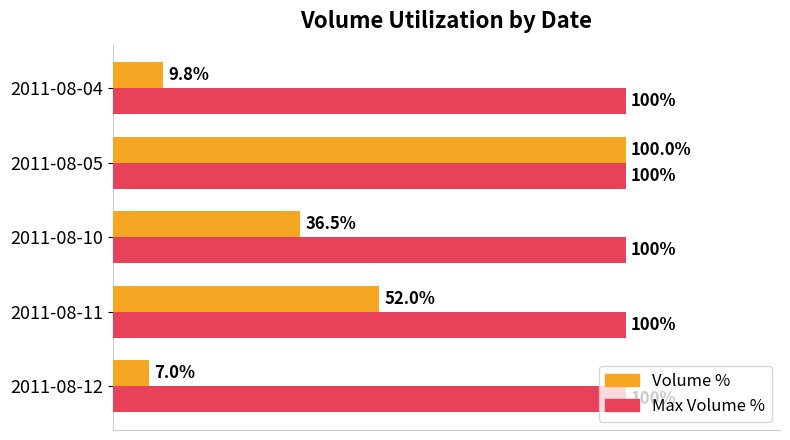

Which label corresponds to the smallest value in the chart?

2011-08-12